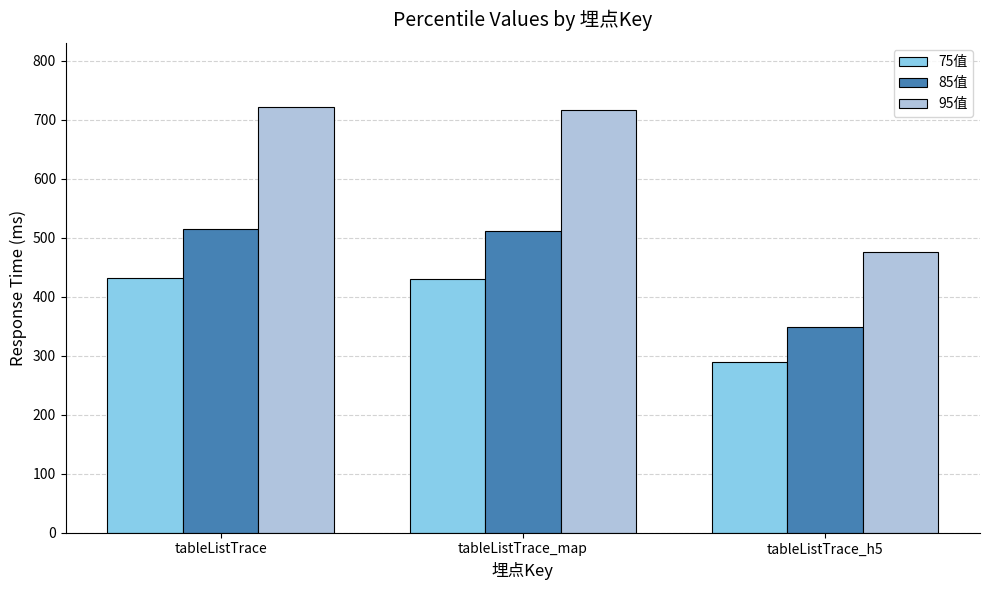

What are all the series names shown in the legend?

75值, 85值, 95值